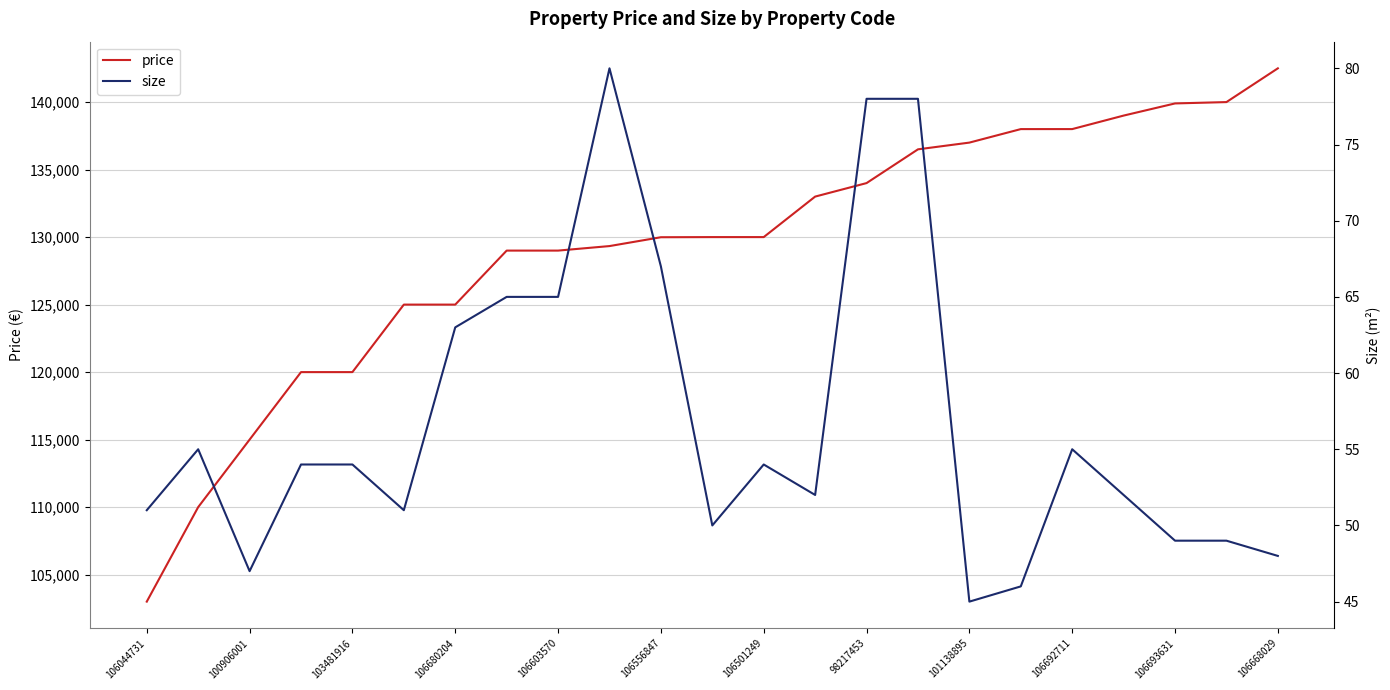

List the series in order of their overall mean, lowest first.

size, price